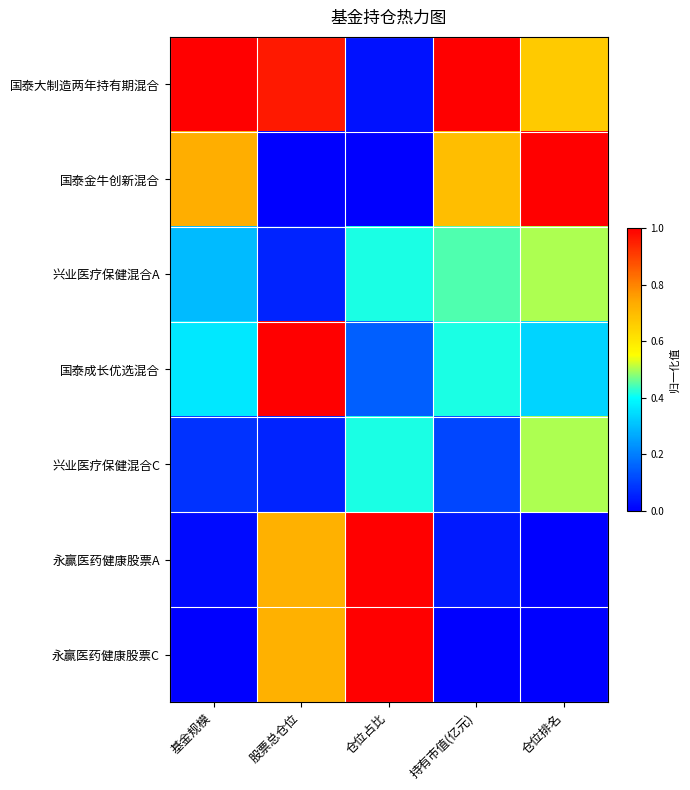

List the series in order of their peak value, highest first.

国泰大制造两年持有期混合, 国泰金牛创新混合, 国泰成长优选混合, 永赢医药健康股票A, 永赢医药健康股票C, 兴业医疗保健混合A, 兴业医疗保健混合C